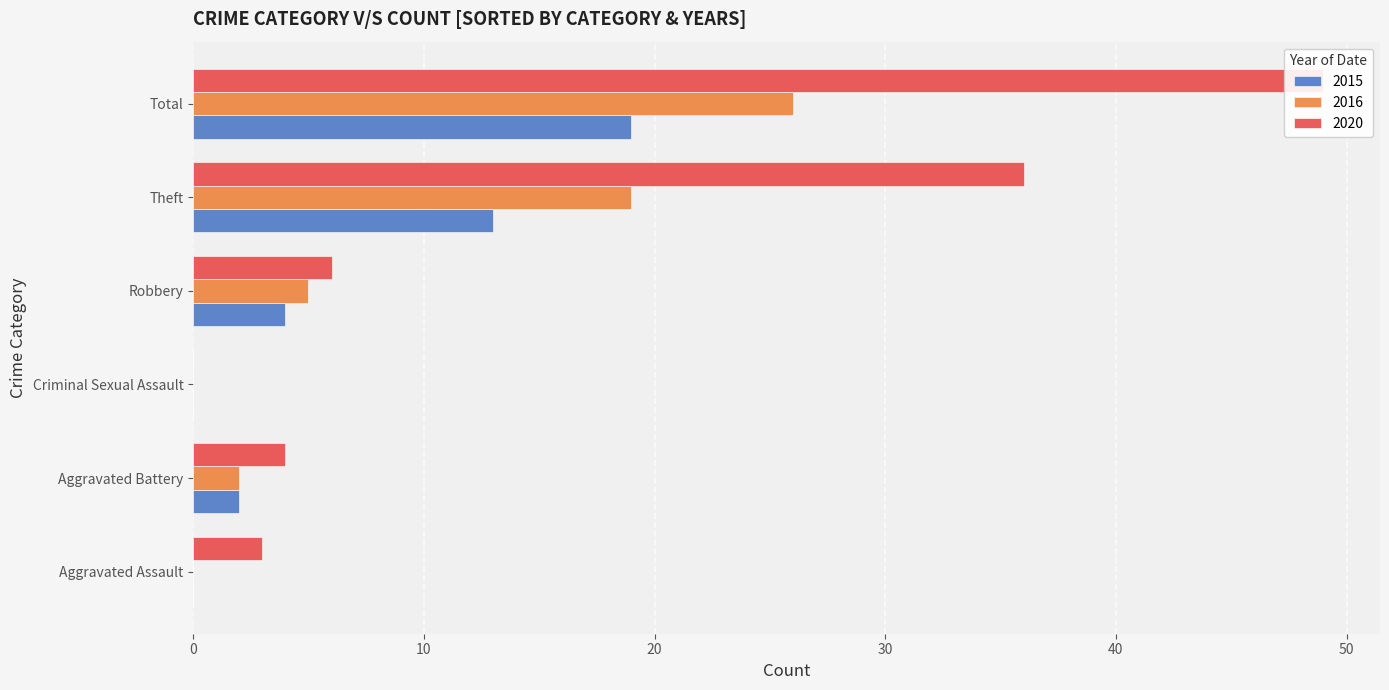

Is the value of 2015 at Aggravated Battery greater than the value of 2020 at Robbery?

No